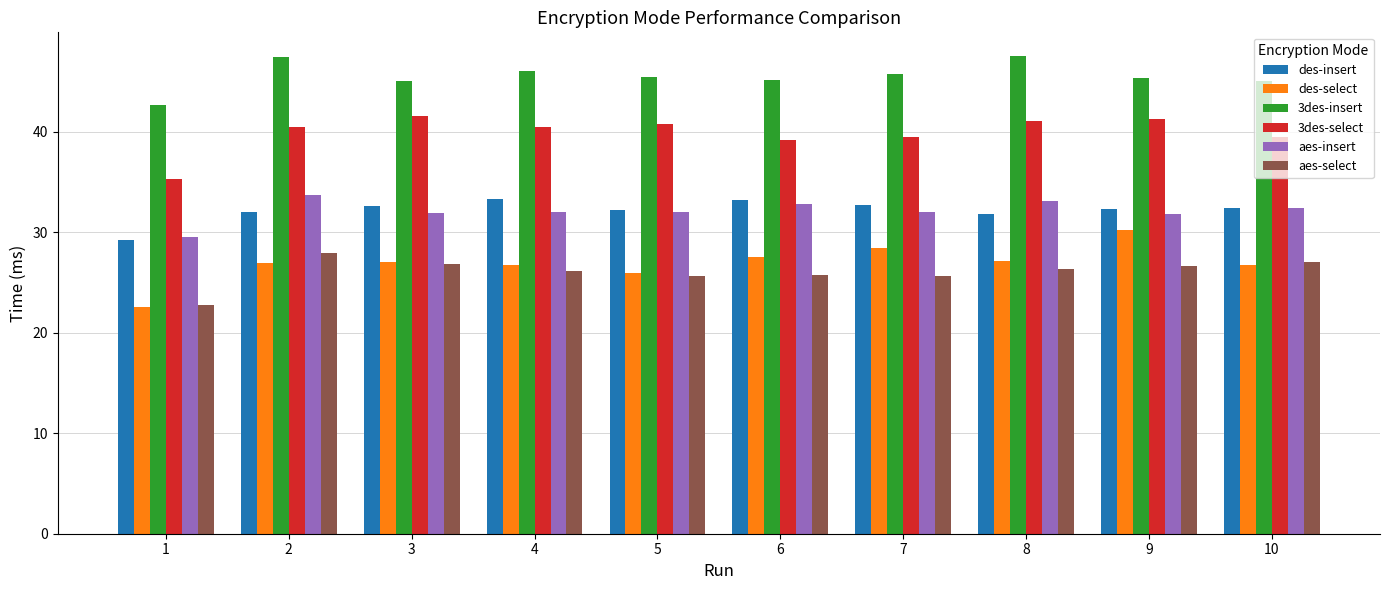

Which series has the largest range (max minus min)?

des-select